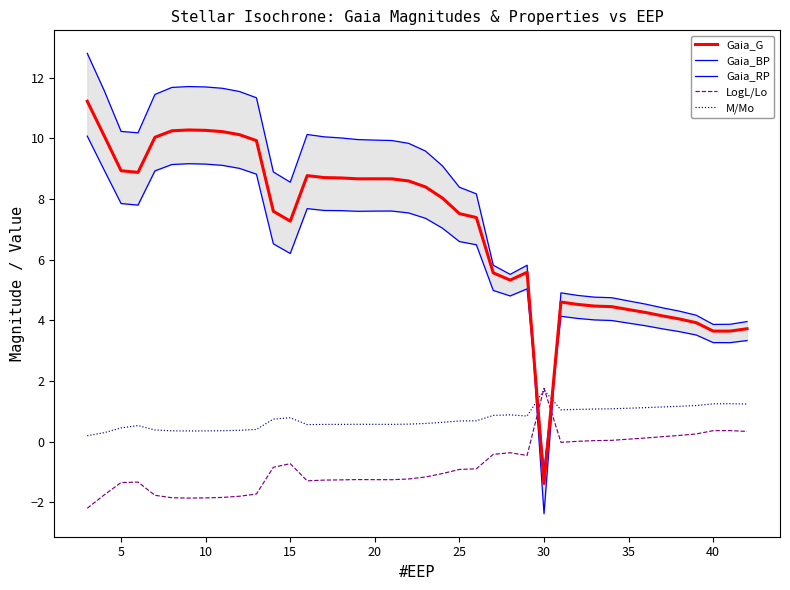

True or false: M/Mo and Gaia_G intersect in this chart.

True